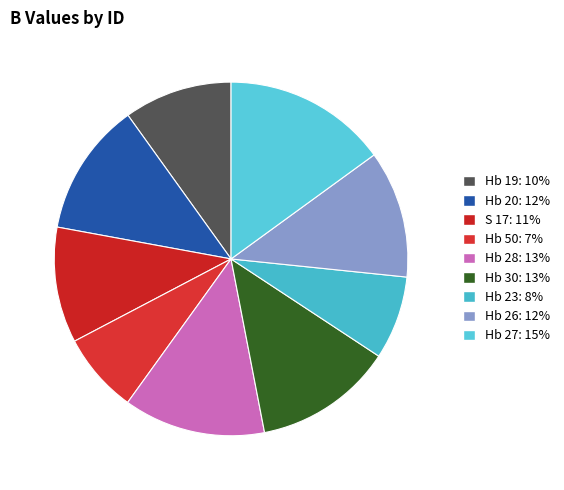

Does S 17 represent more than half of the total?

No